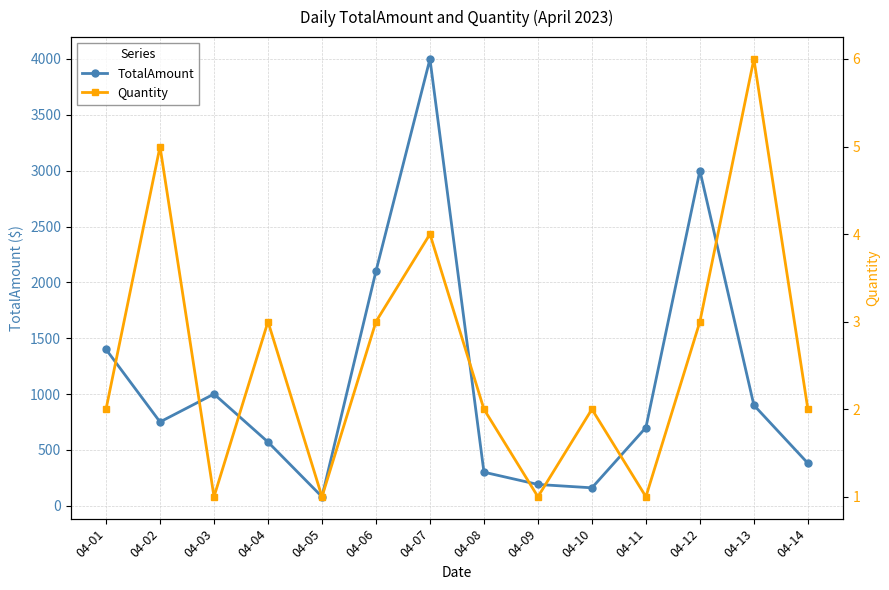

What is the sum of all TotalAmount values?

15529.6